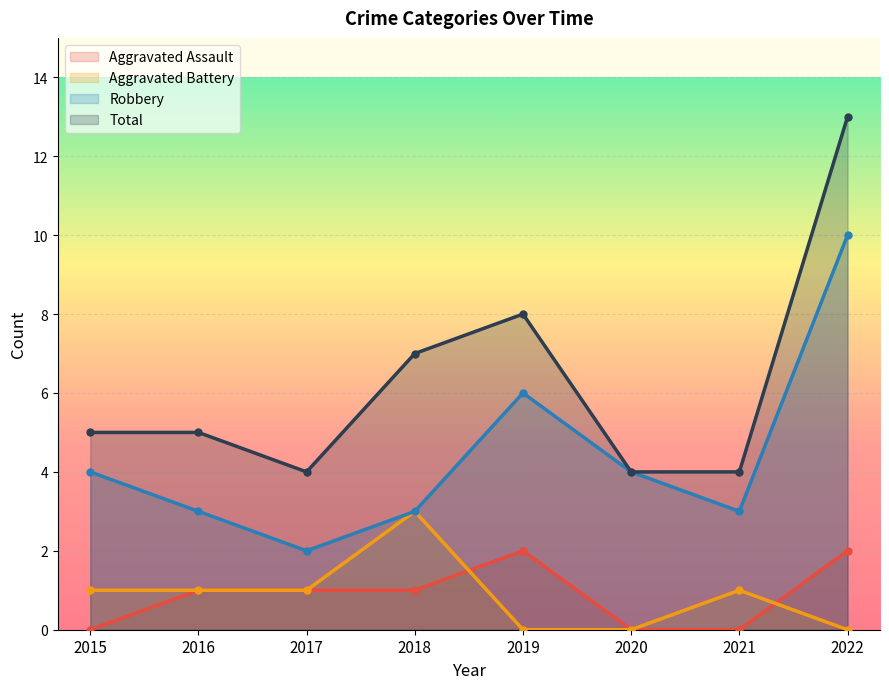

Which series has the largest total across all categories?

Total